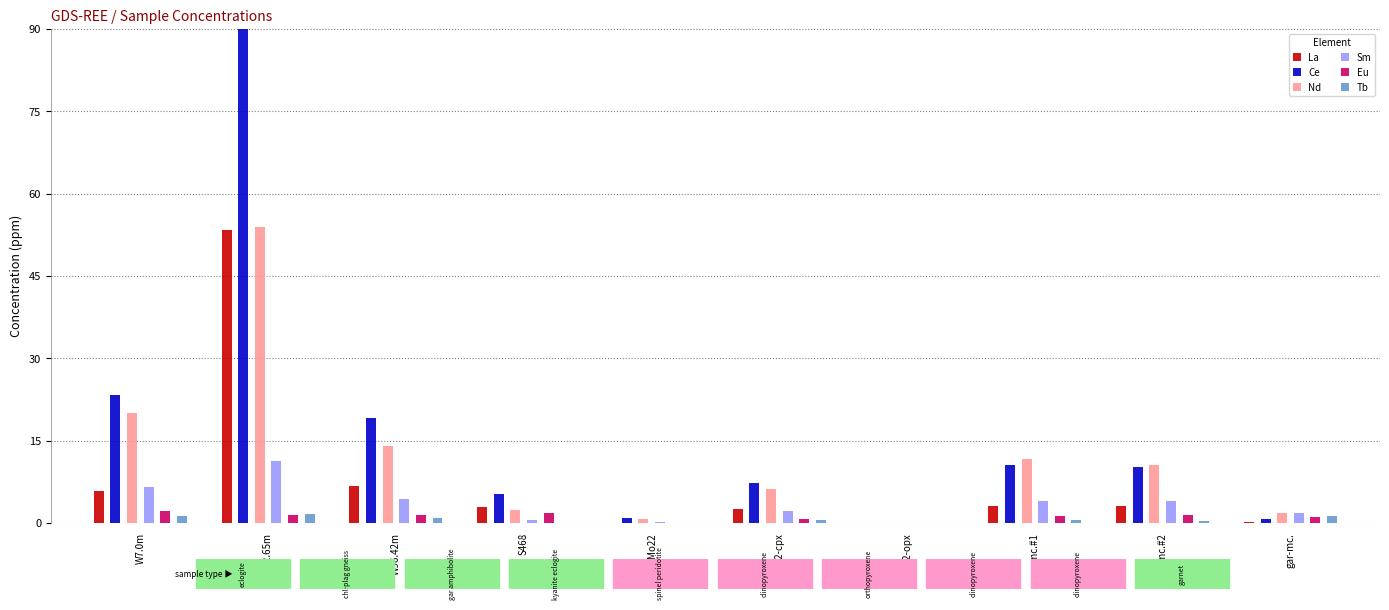

What is the sum of all Nd values?

121.5